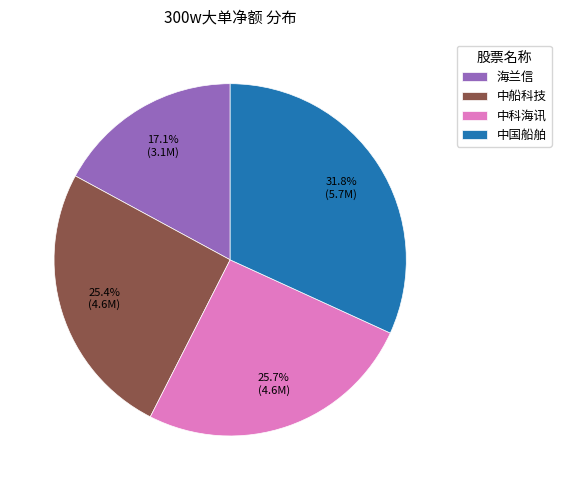

What is the smallest slice in the pie chart?

海兰信